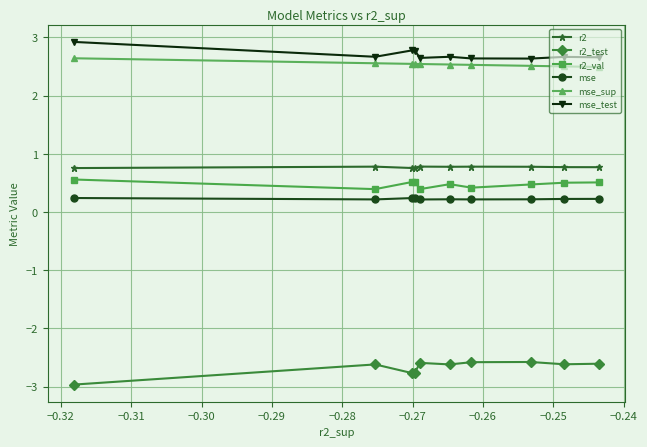

What is the value of the r2_test point at the 7th from the left?

-2.6